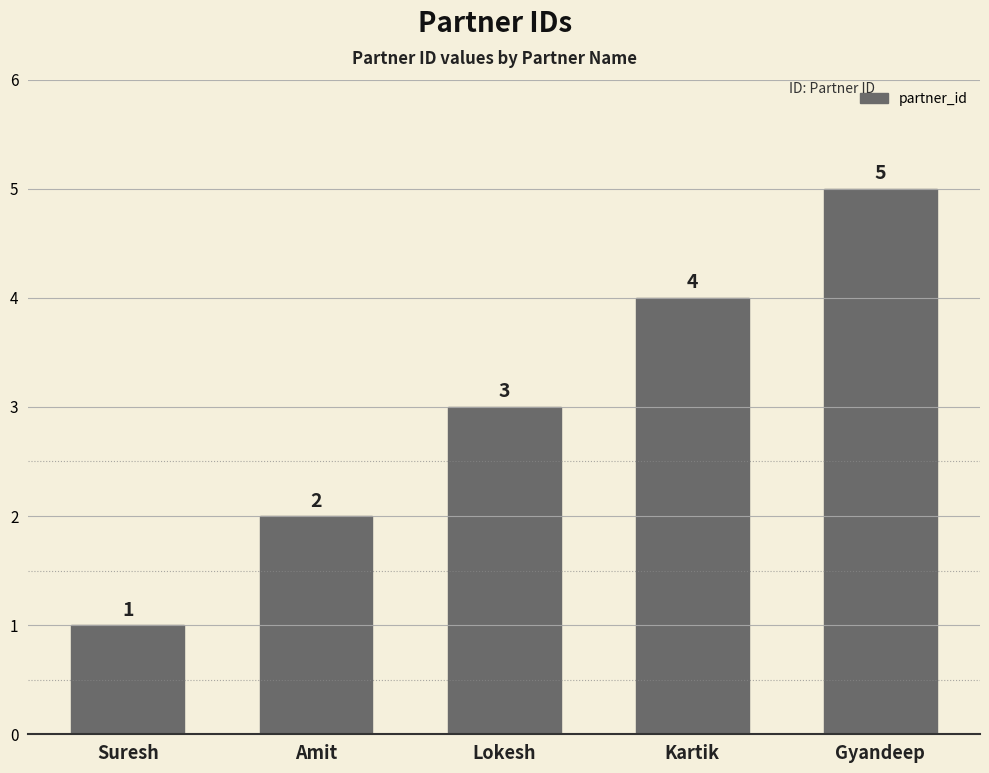

What is the minimum value shown in the chart?

1